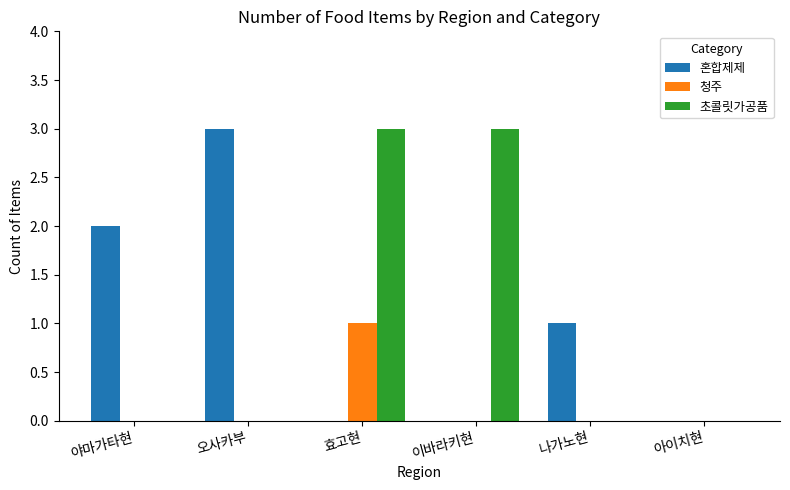

Between 오사카부 and 아이치현, which series saw the biggest shift?

혼합제제